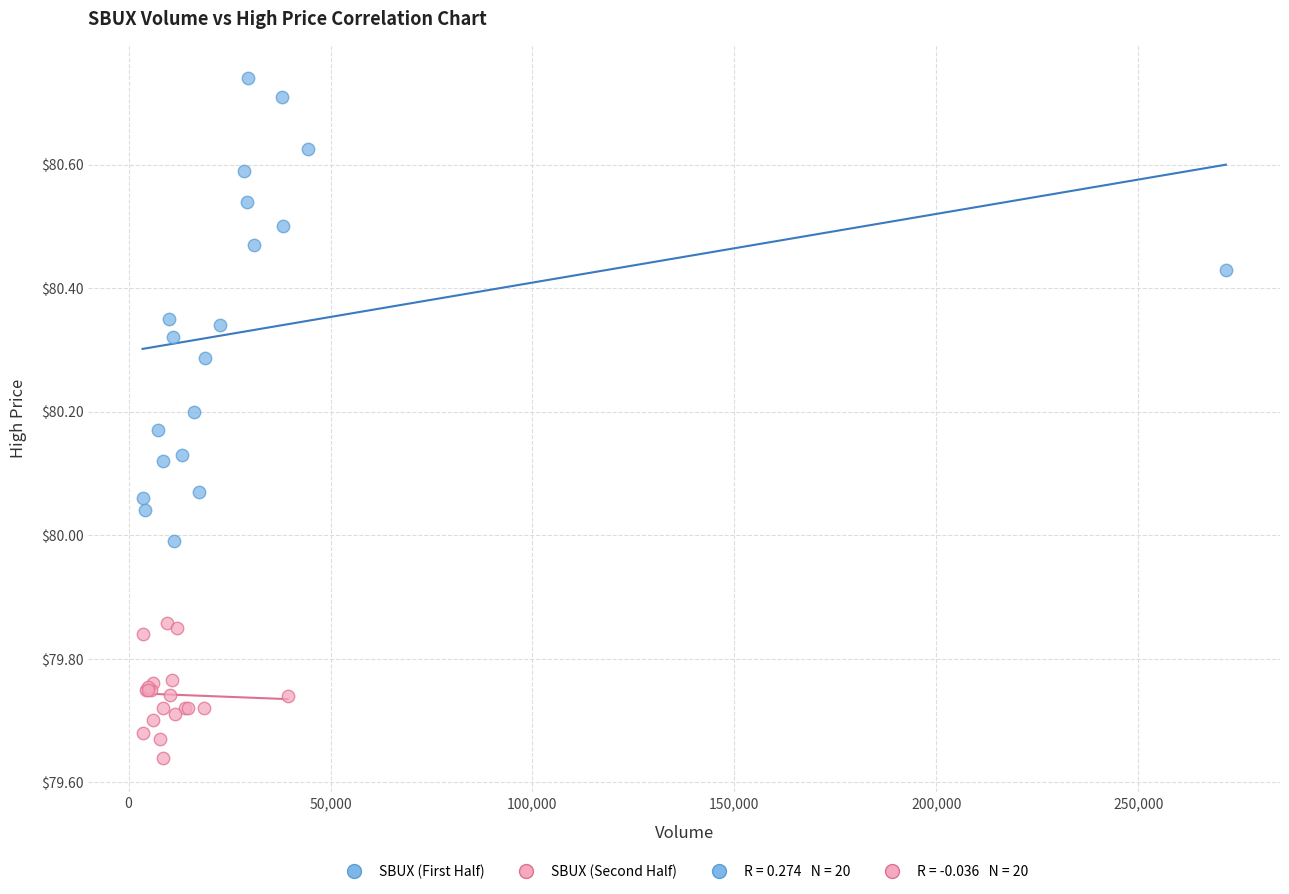

Which series reaches the maximum Y coordinate?

SBUX (First Half)